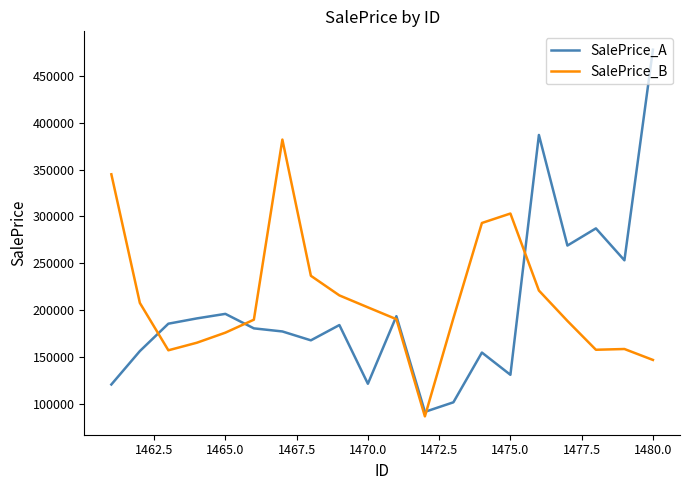

Rank the series by their maximum value, from highest to lowest.

SalePrice_A, SalePrice_B